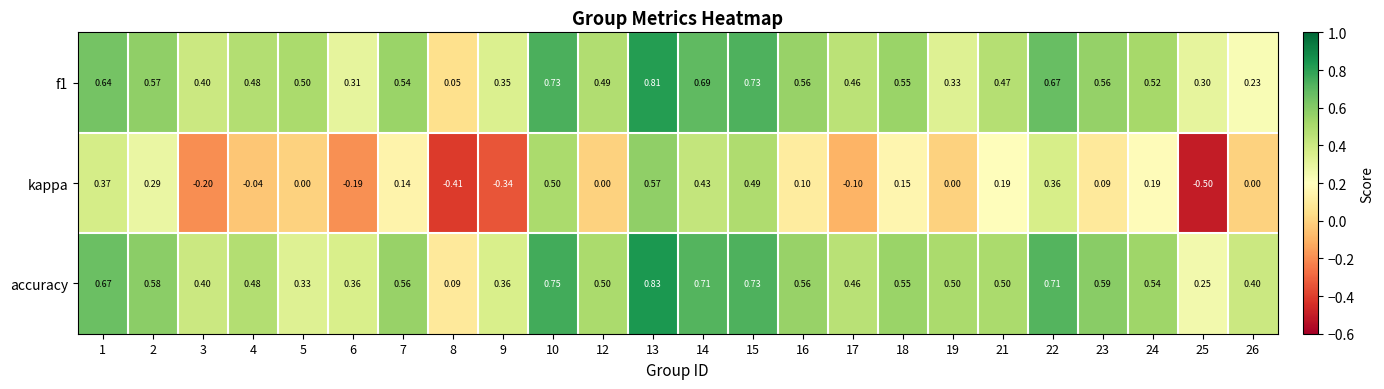

At how many categories does at least one series exceed 0?

24